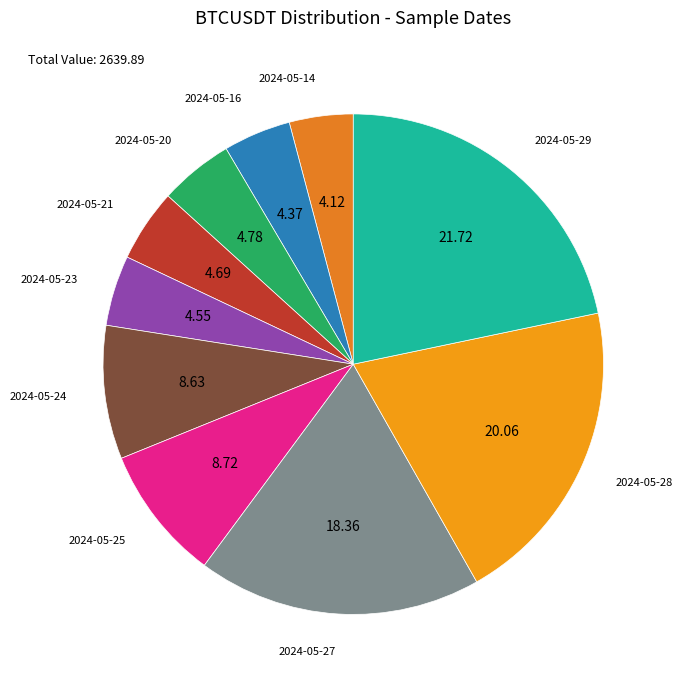

How many slices are in this pie chart?

10